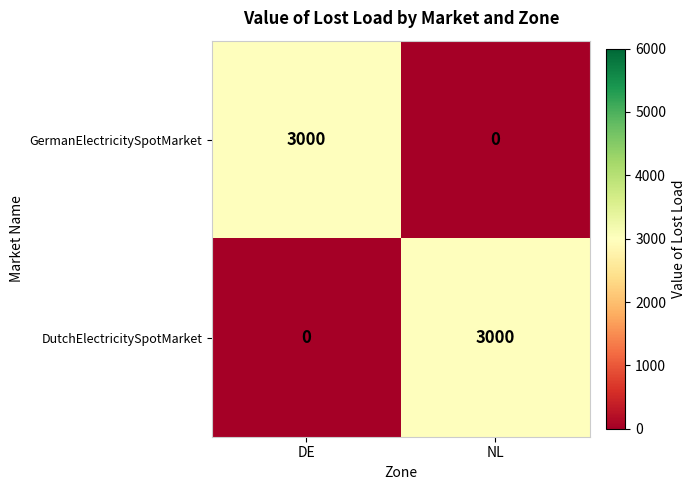

What is the spread (max minus min) of values at DE?

3000